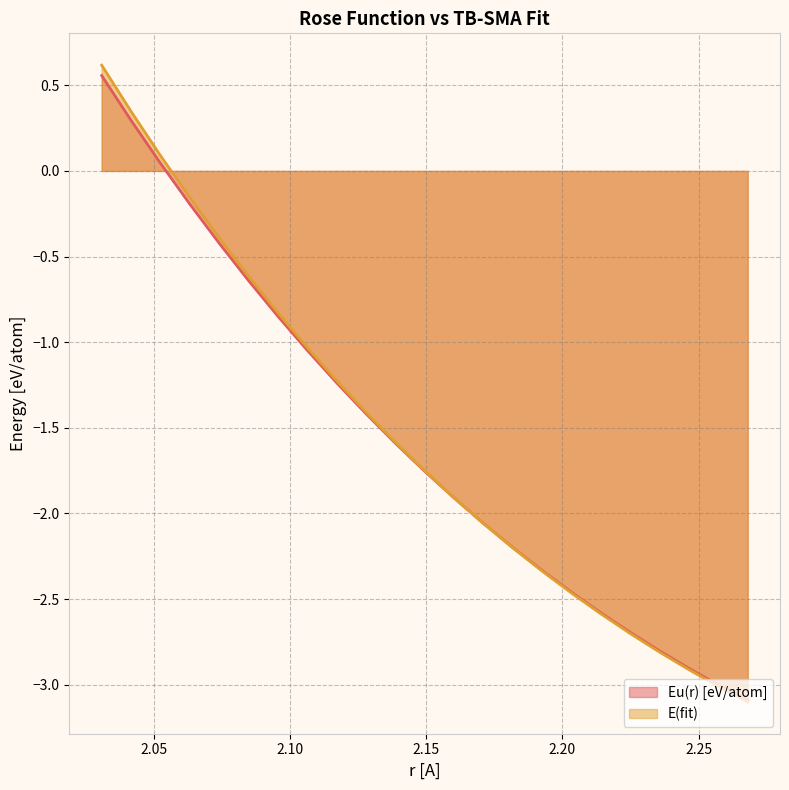

True or false: Eu(r) [eV/atom] has more than 1 points higher than both neighbors.

False